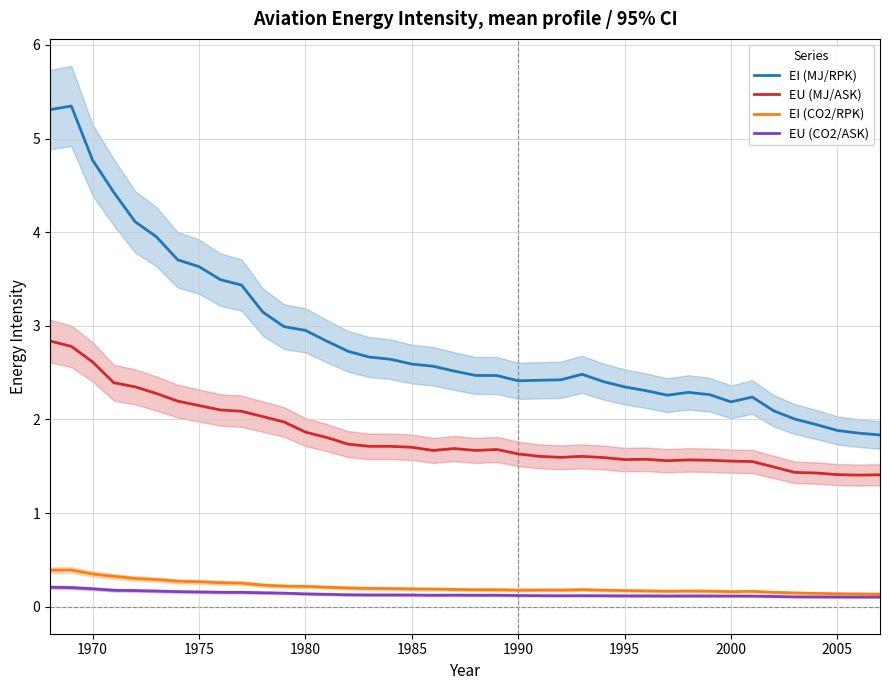

True or false: EI (CO2/RPK) and EU (MJ/ASK) intersect in this chart.

False